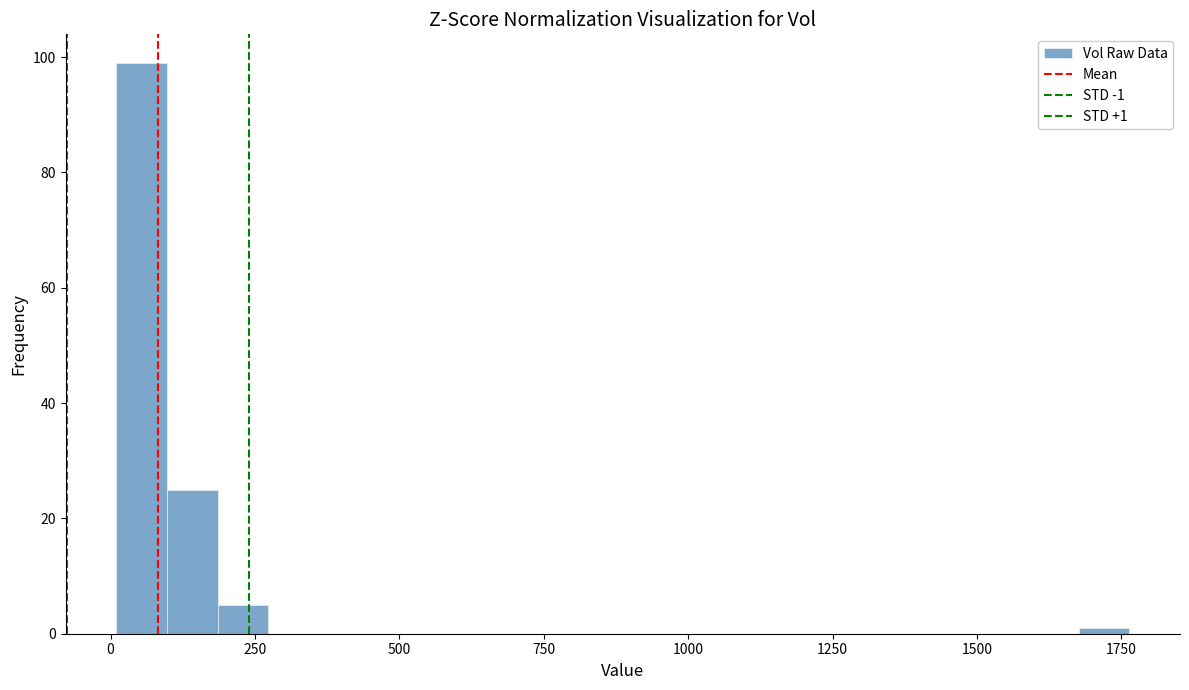

Read against the x-axis, roughly where is the centre of the tallest bar?

50